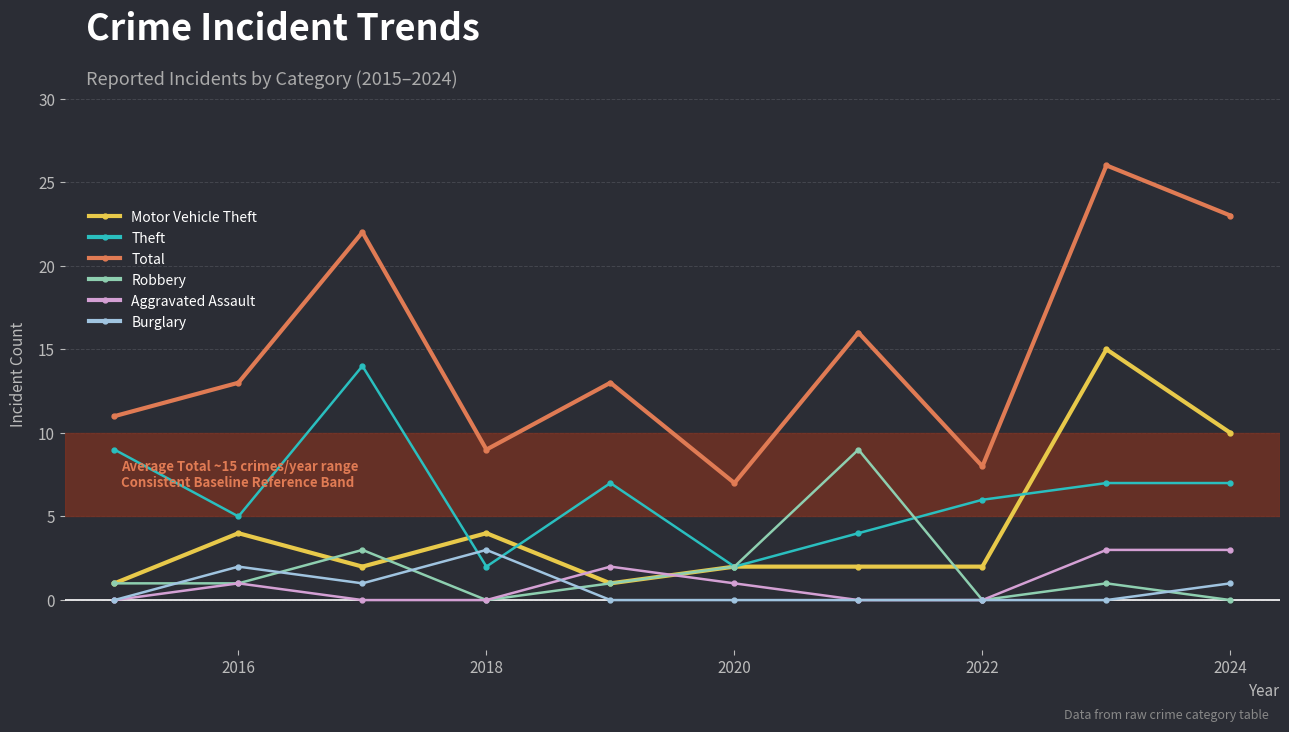

Reading left to right, what are all the values shown in this chart?

Motor Vehicle Theft: 1	4	2	4	1	2	2	2	15	10
Theft: 9	5	14	2	7	2	4	6	7	7
Total: 11	13	22	9	13	7	16	8	26	23
Robbery: 1	1	3	0	1	2	9	0	1	0
Aggravated Assault: 0	1	0	0	2	1	0	0	3	3
Burglary: 0	2	1	3	0	0	0	0	0	1